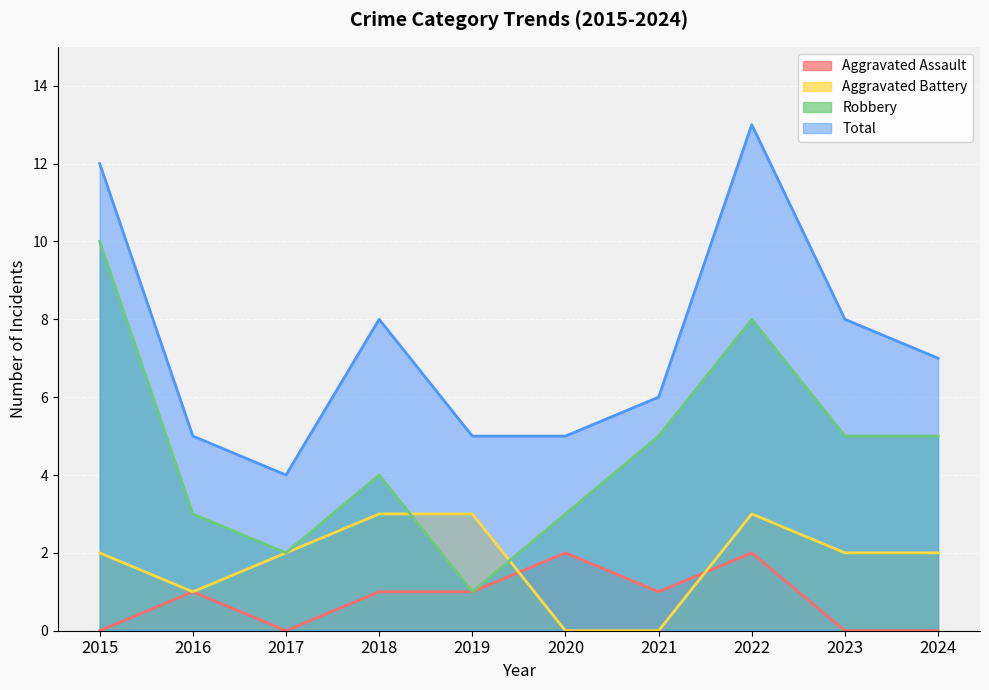

The Aggravated Battery series shows 2 at 2022. True or false?

False